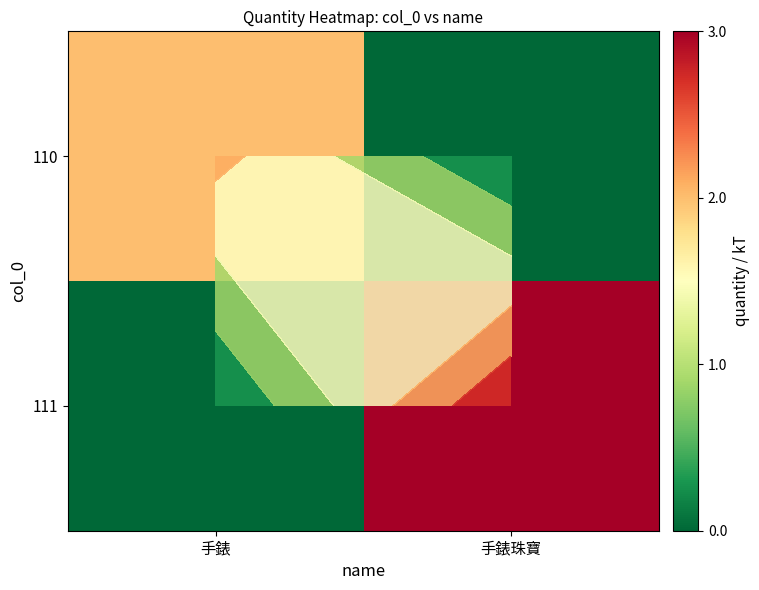

At which category does the chart reach its minimum across all series?

手錶珠寶